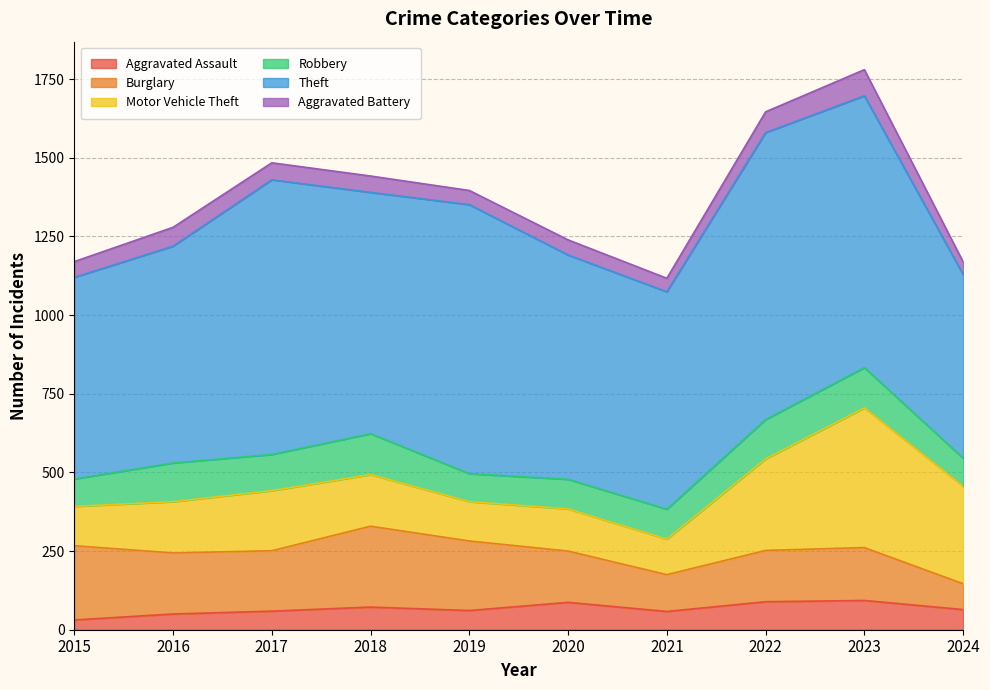

How many lines are shown in the chart?

6